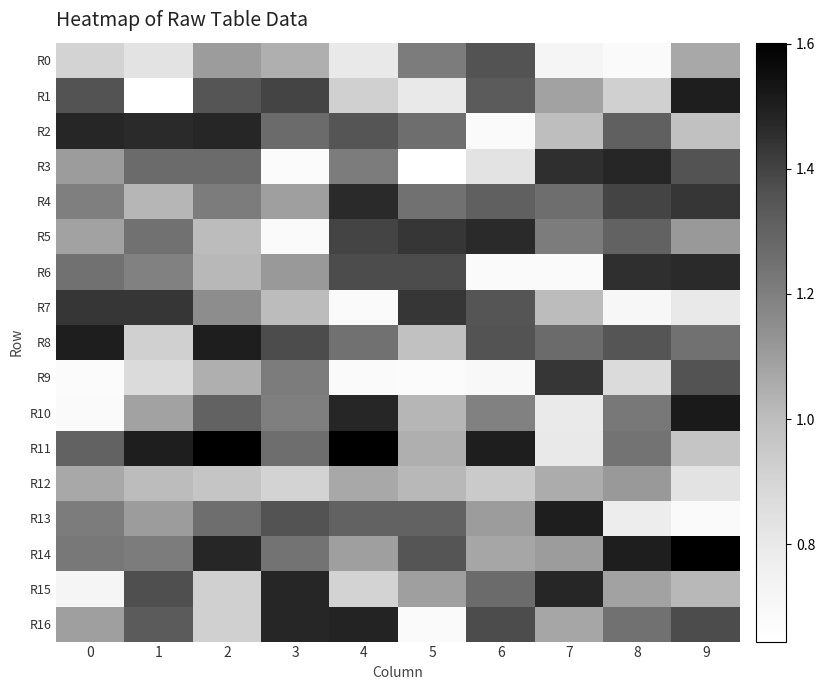

Which series changed the most between 7 and 8?

R6